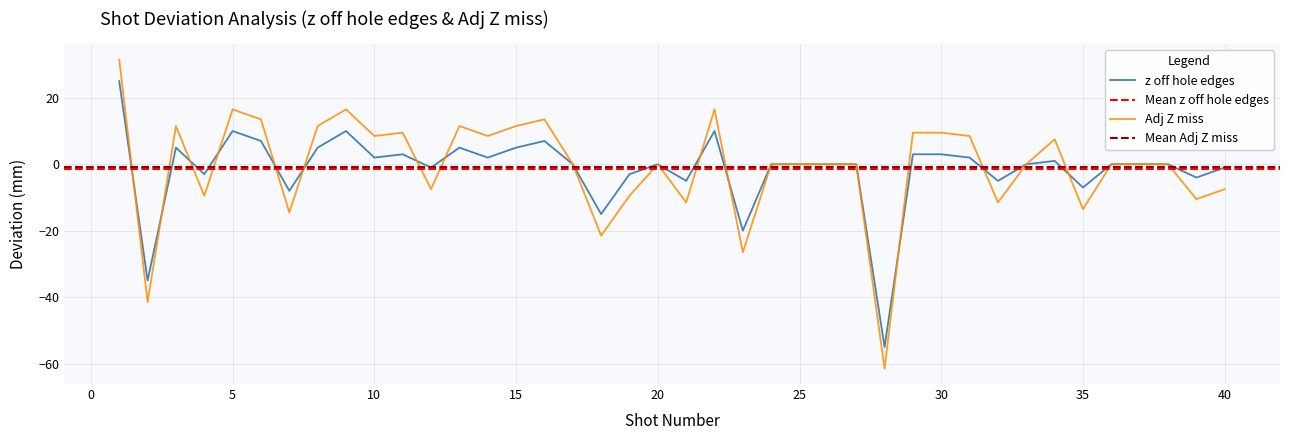

At which category does z off hole edges reach its first local valley?

2